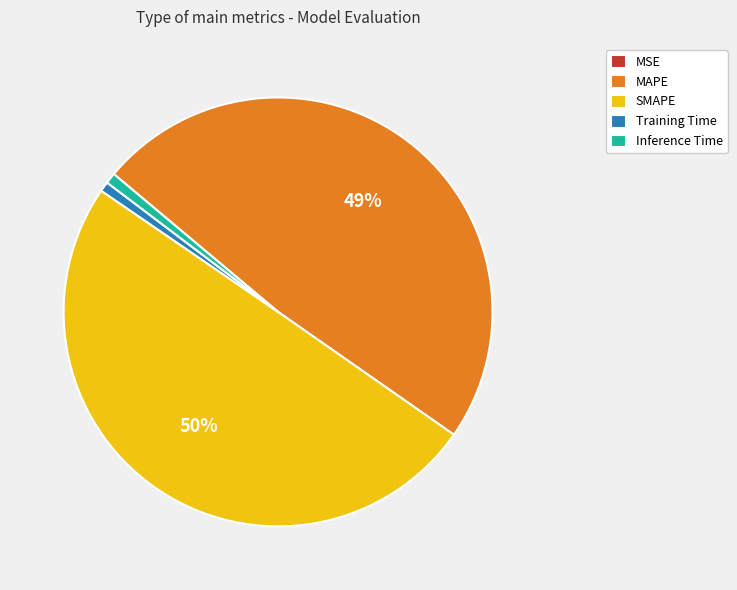

Does Inference Time account for over 50% of the chart?

No